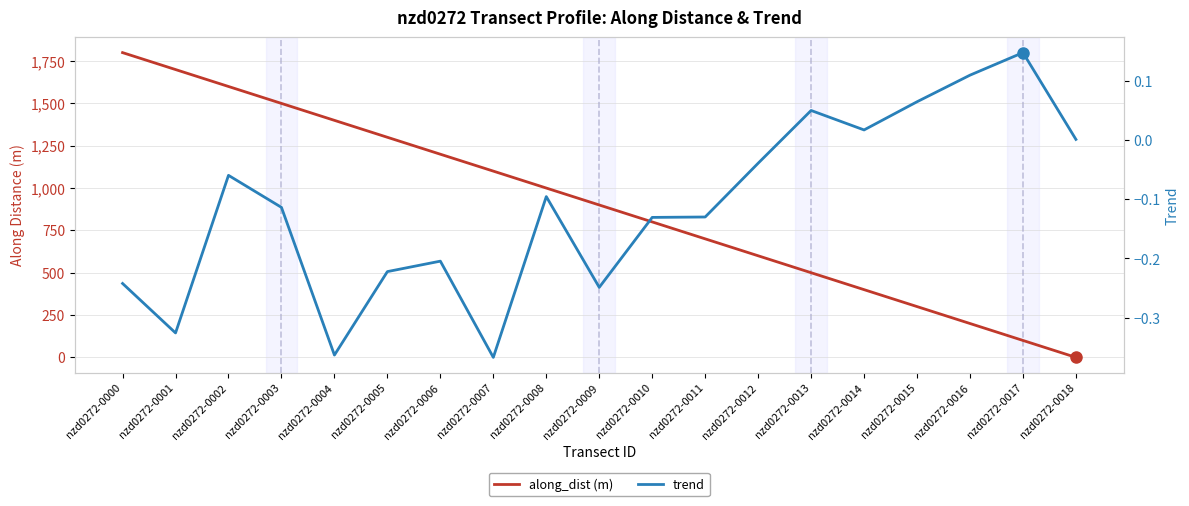

In trend, how many points are lower than both neighbors (excluding endpoints)?

5